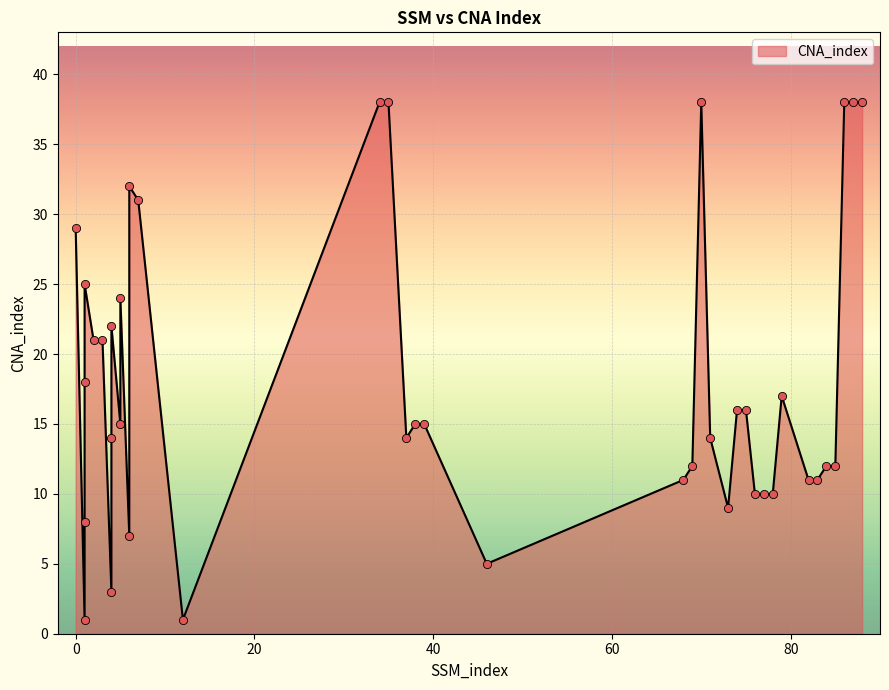

What is the change in value from 75 to 87?

+22